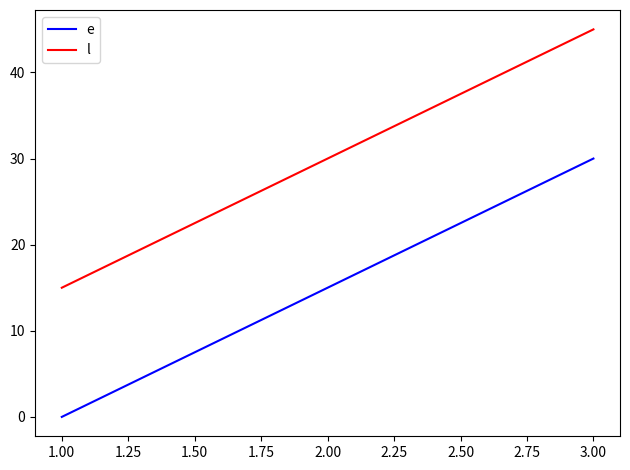

How many series are shown in this chart?

2